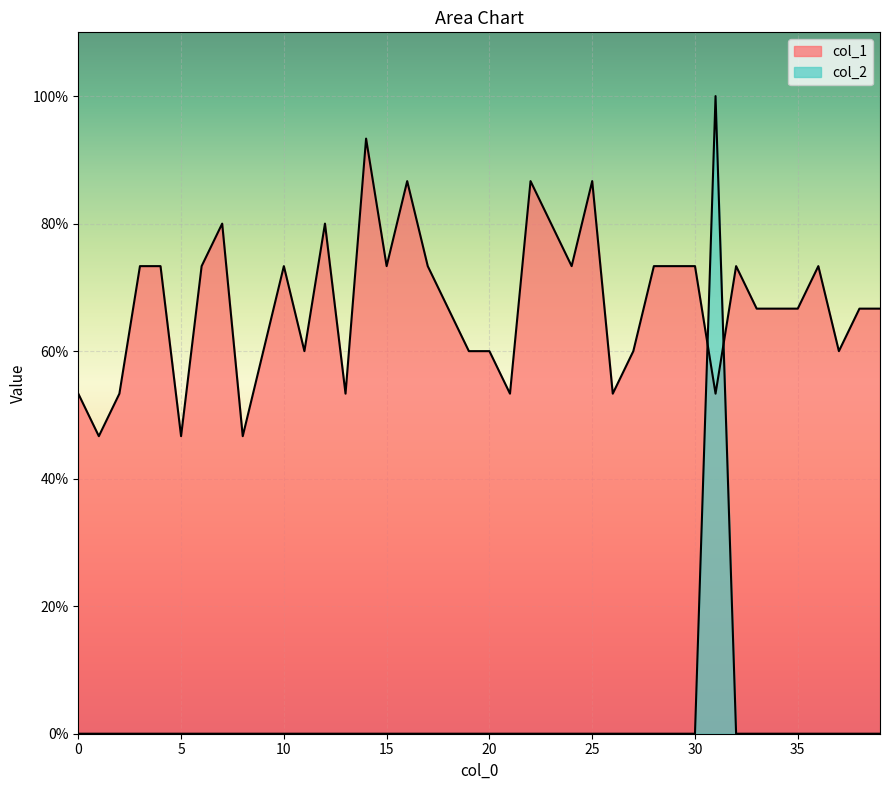

The col_1 series shows 0.7 at 39. True or false?

True